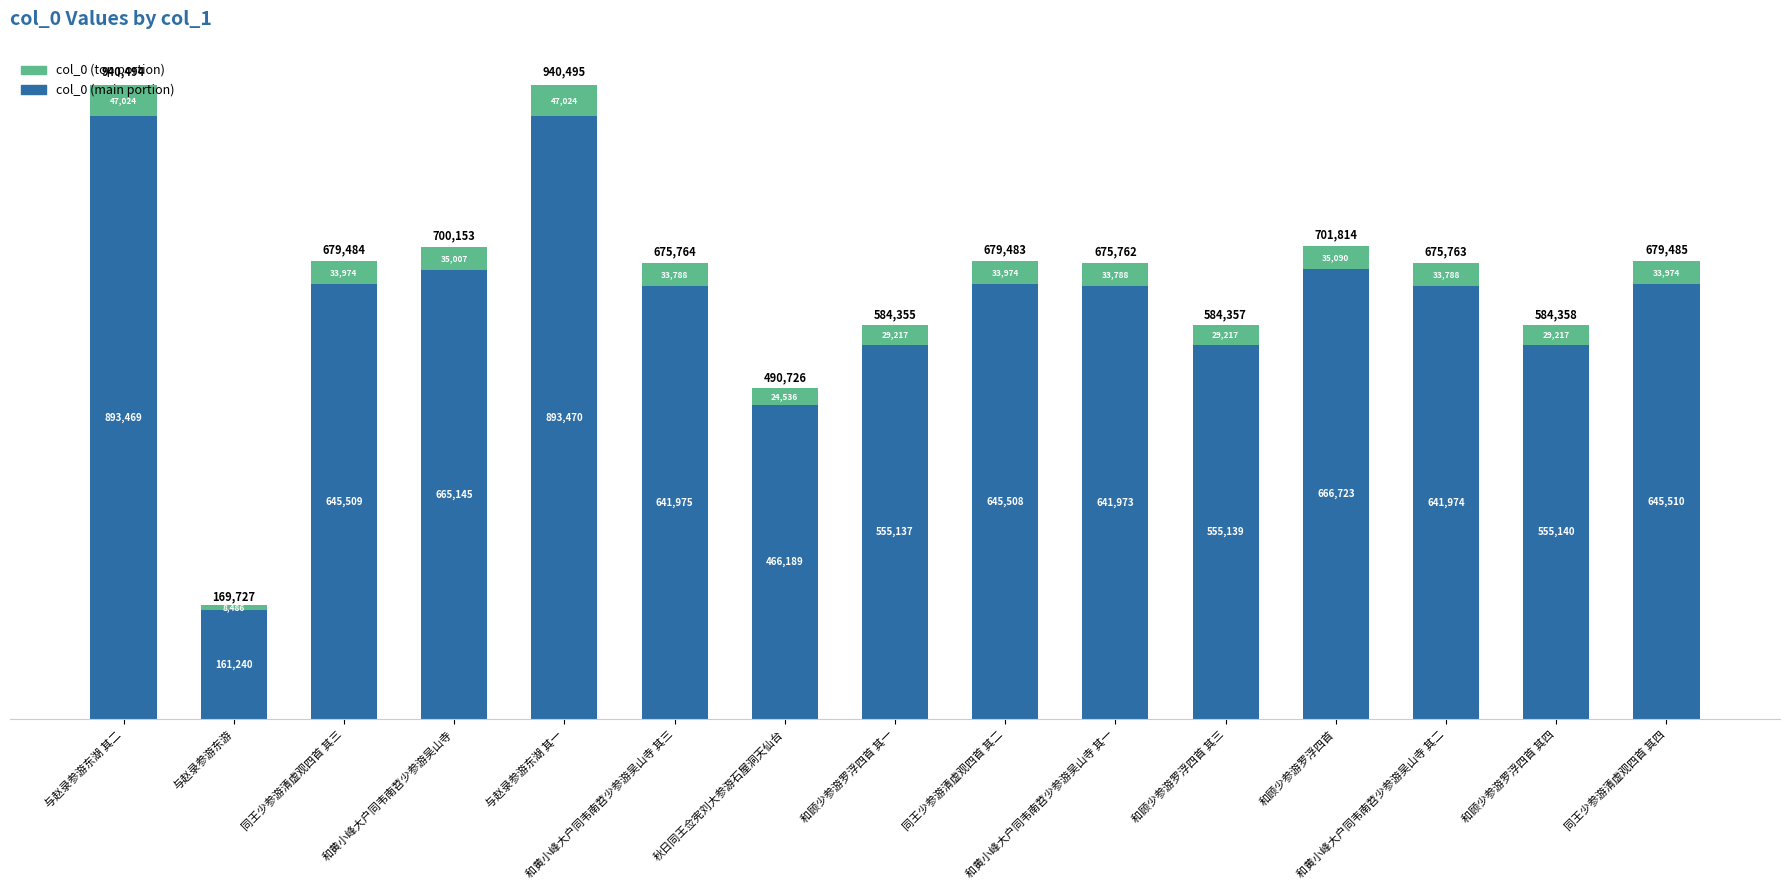

What is the sum of all col_0 (main portion) values?

9274109.0